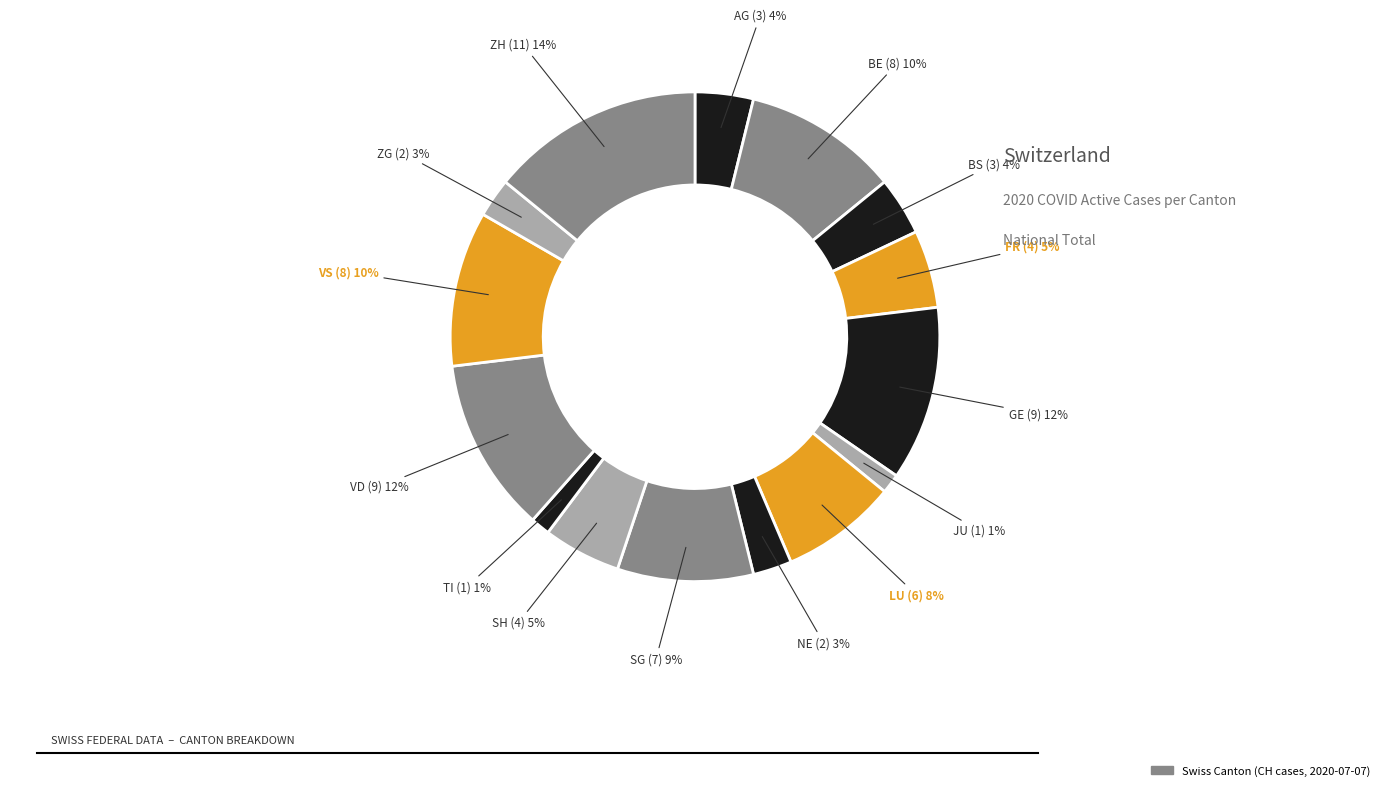

How many segments does this pie chart have?

15